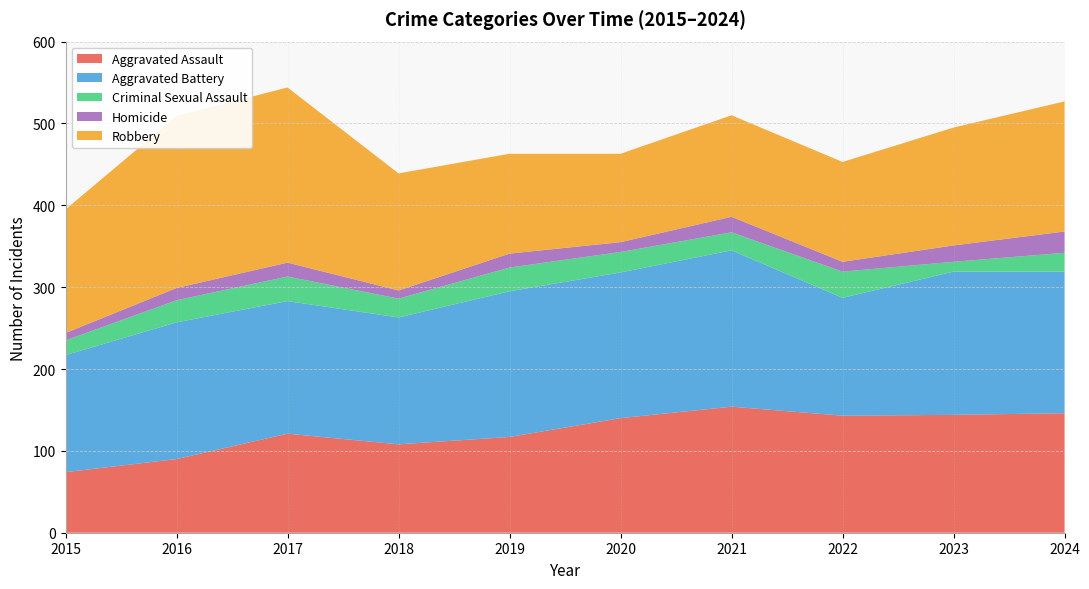

Reading left to right, transcribe all the data shown in this chart.

Aggravated Assault: 74	90	121	108	117	140	154	143	144	146
Aggravated Battery: 143	167	162	155	178	178	191	144	175	173
Criminal Sexual Assault: 18	27	30	23	29	25	22	32	12	23
Homicide: 9	15	17	10	17	12	19	12	20	26
Robbery: 151	210	214	143	122	108	124	122	144	159